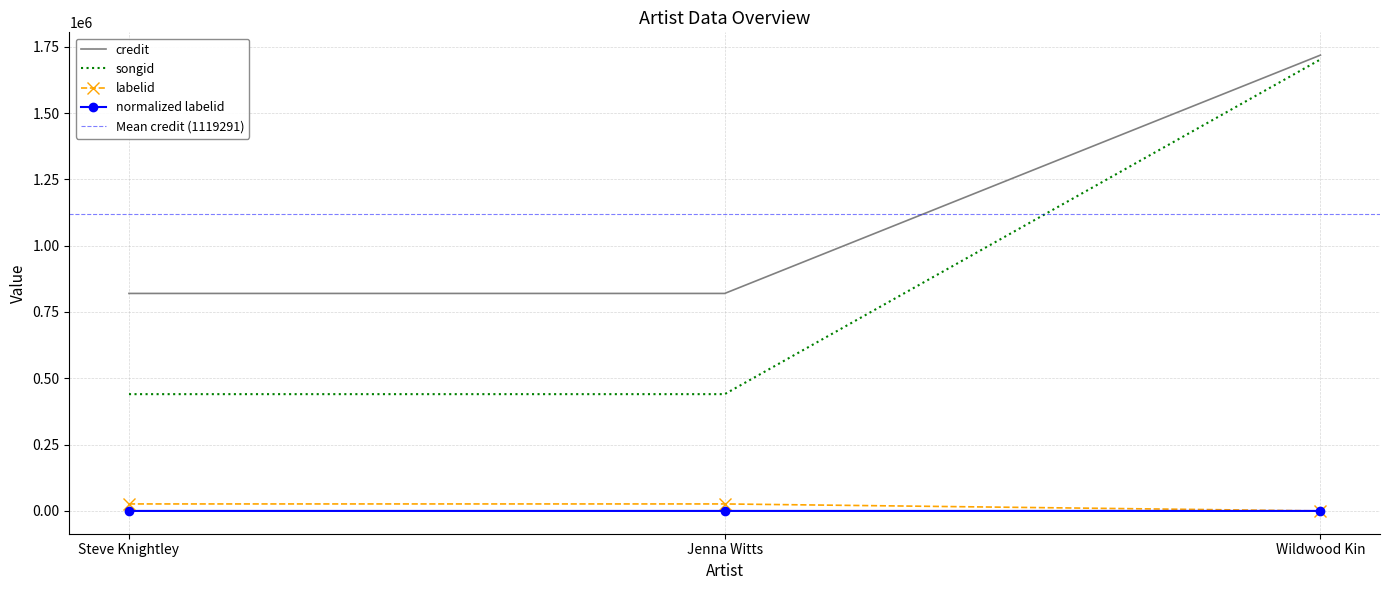

What is the difference between the labelid values at Steve Knightley and Wildwood Kin?

26224.0